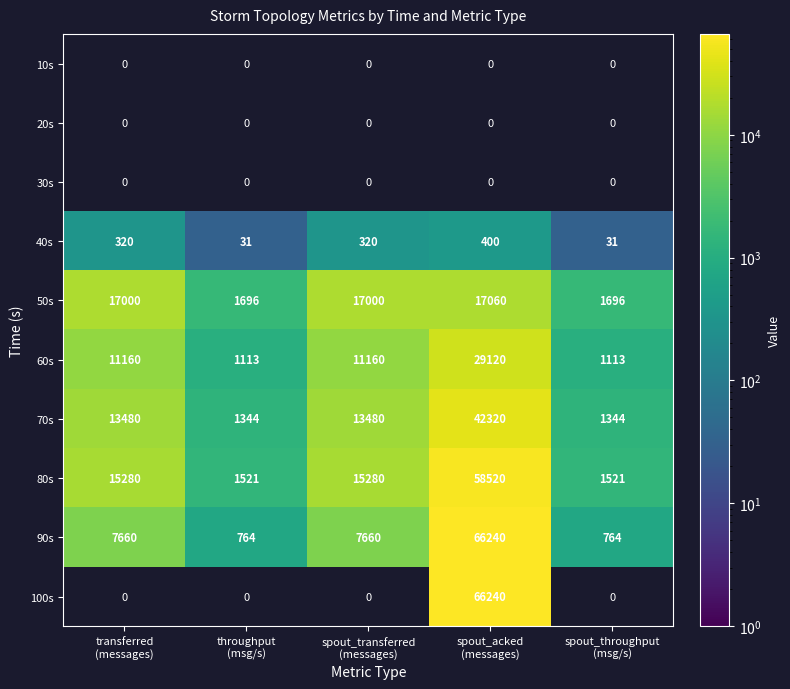

Which category has the lowest value across all series?

throughput
(msg/s)